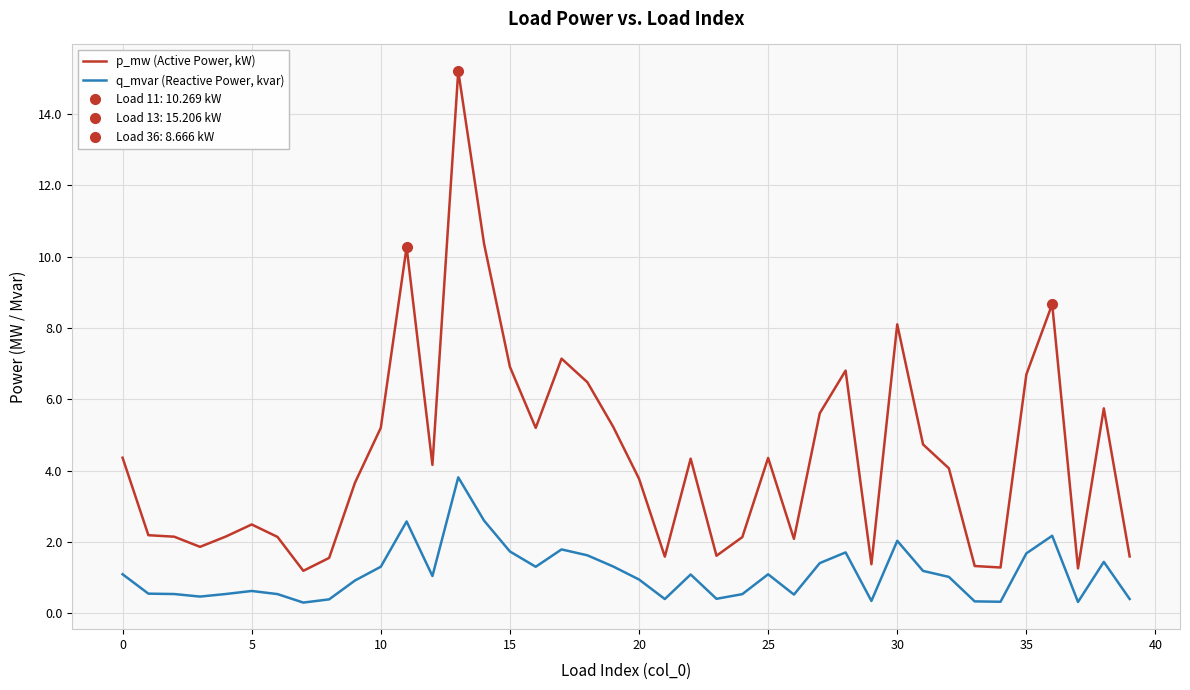

What is the highest value of the p_mw (Active Power, kW) series?

15.2